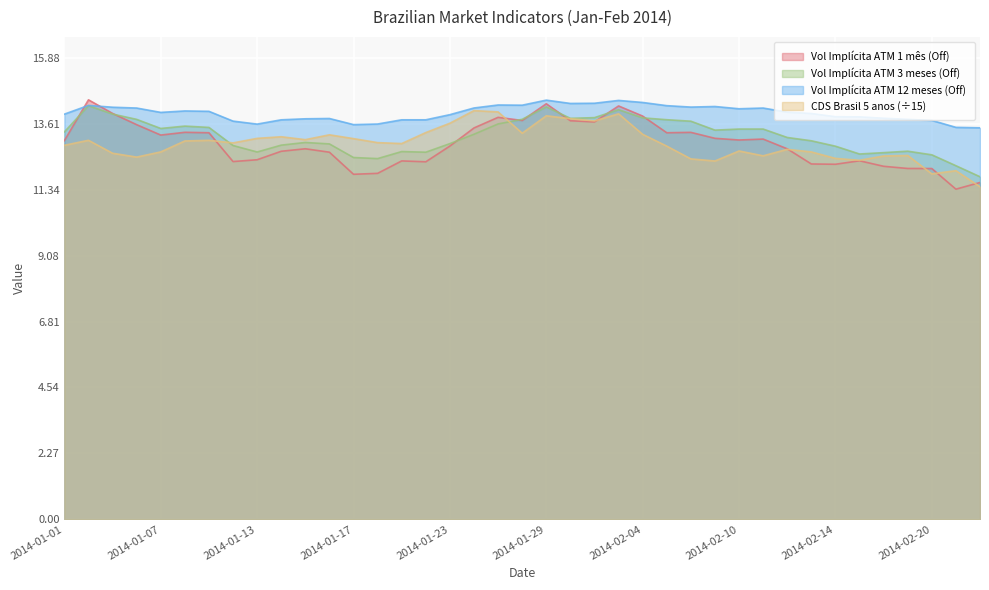

Which series has the largest total across all categories?

Vol Implícita ATM 12 meses (Off)